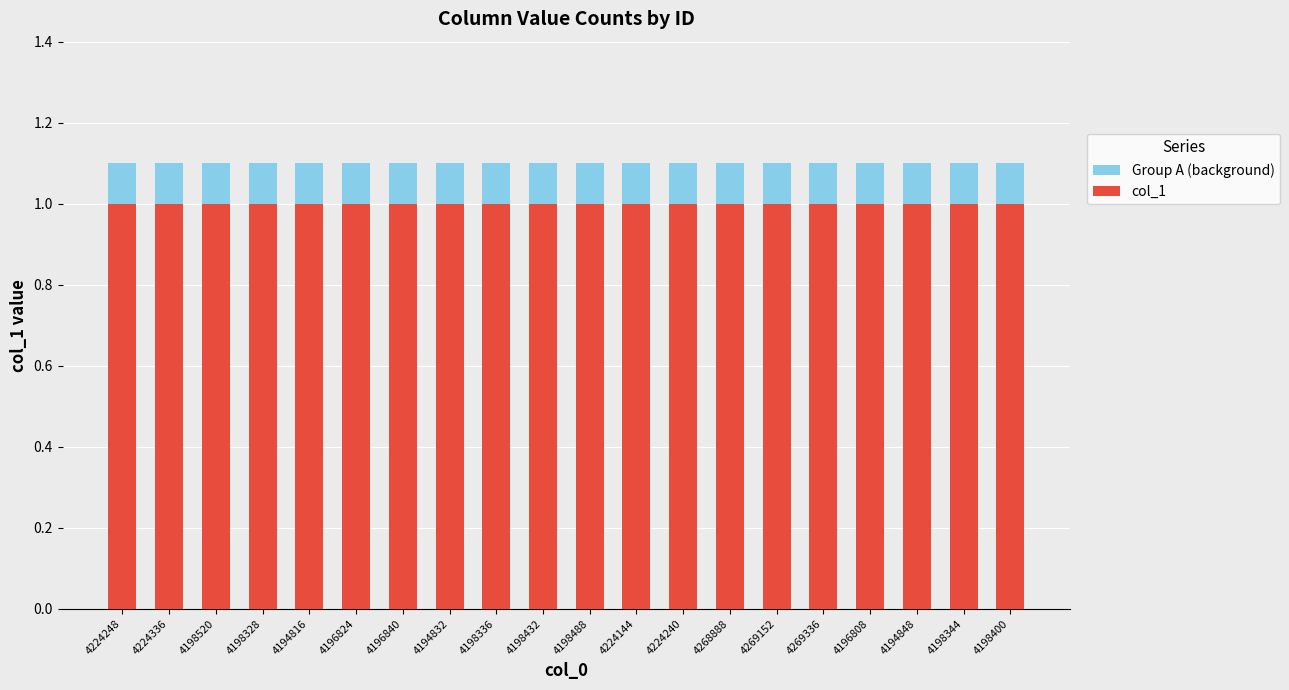

What is the label of the 13th bar from the right?

4194832